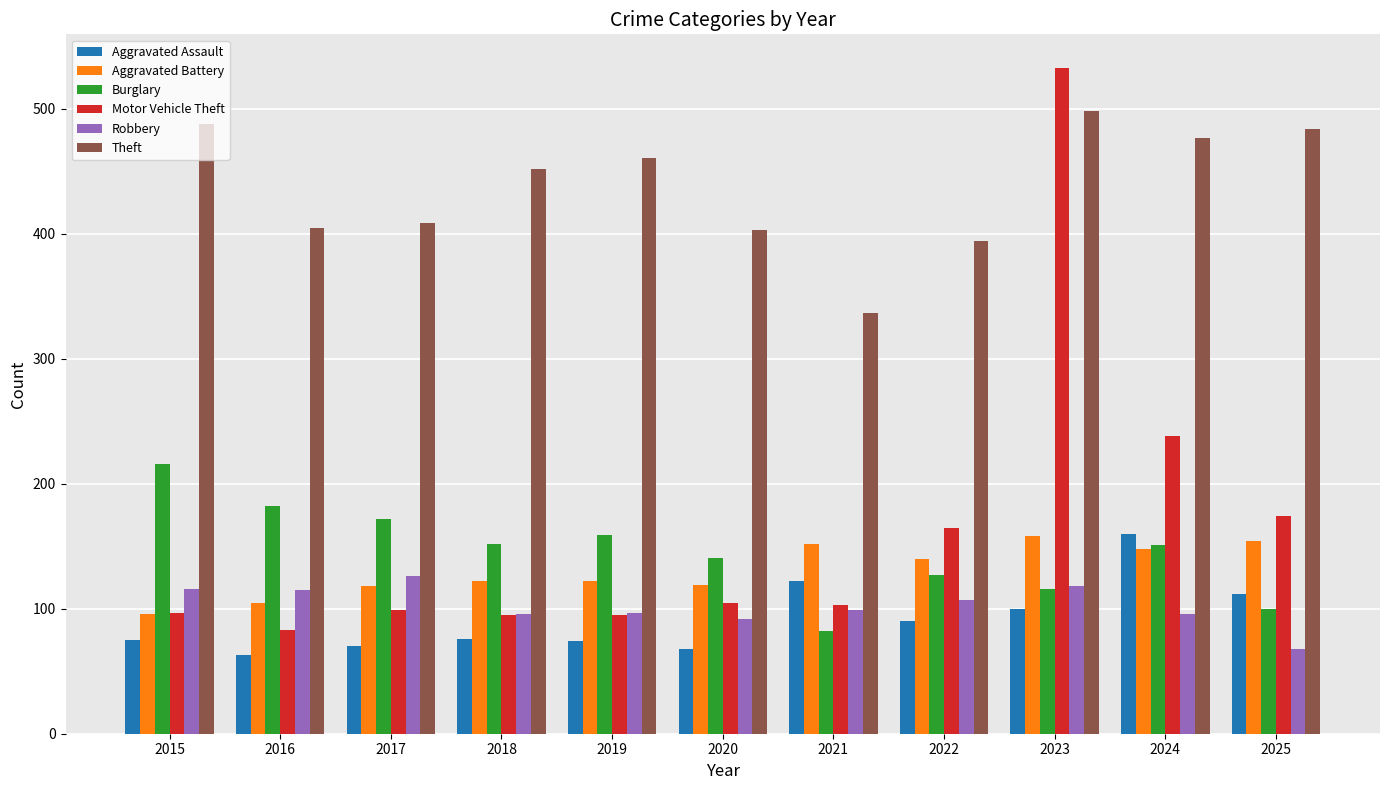

At which category is the sum across all series the highest?

2023